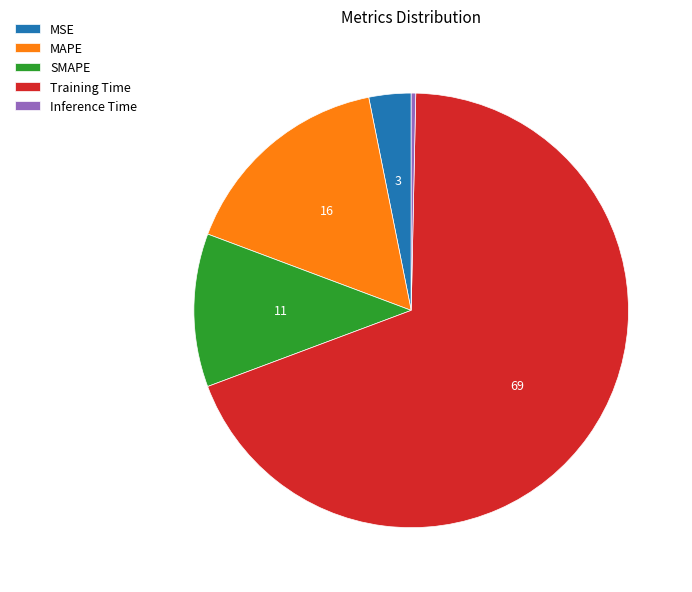

Count the number of slices in the pie.

5